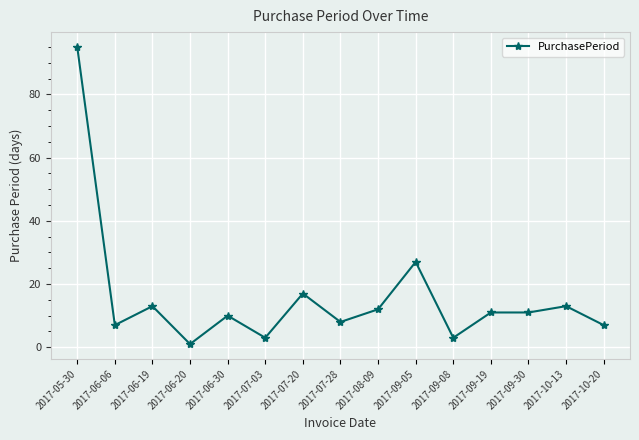

What is the difference between the maximum and second lowest values?

92